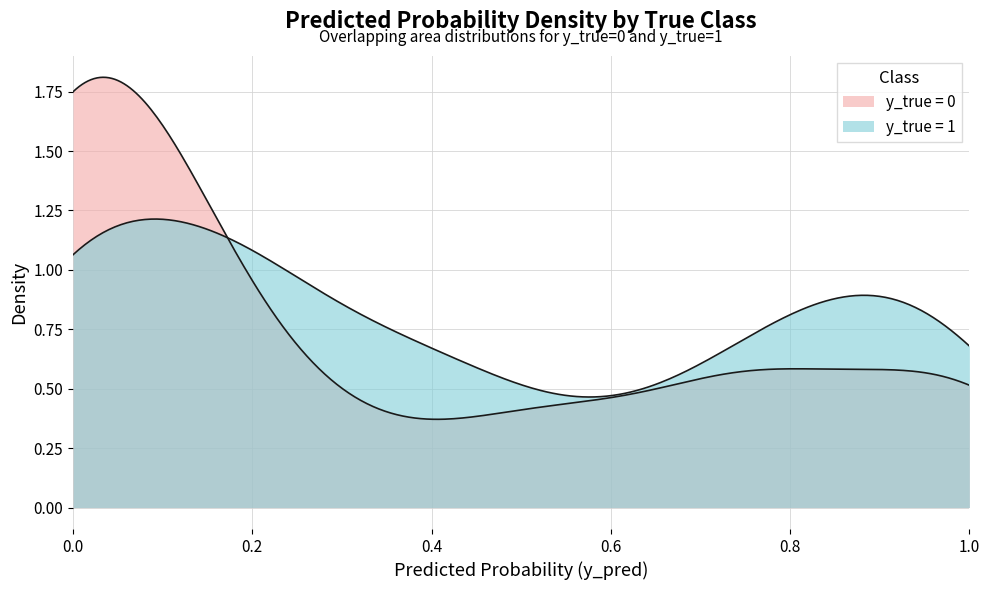

True or false: y_true has more than 1 points higher than both neighbors.

True